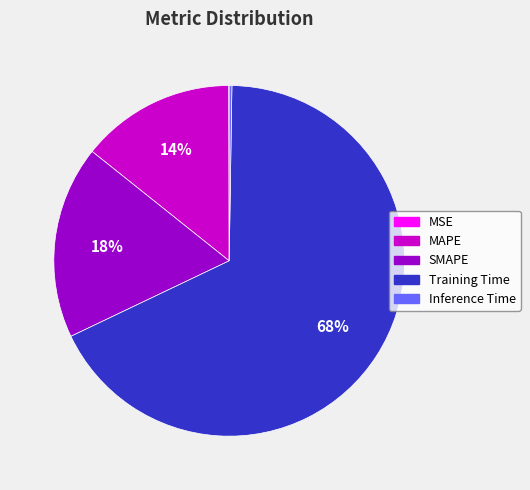

What is the majority slice?

Training Time